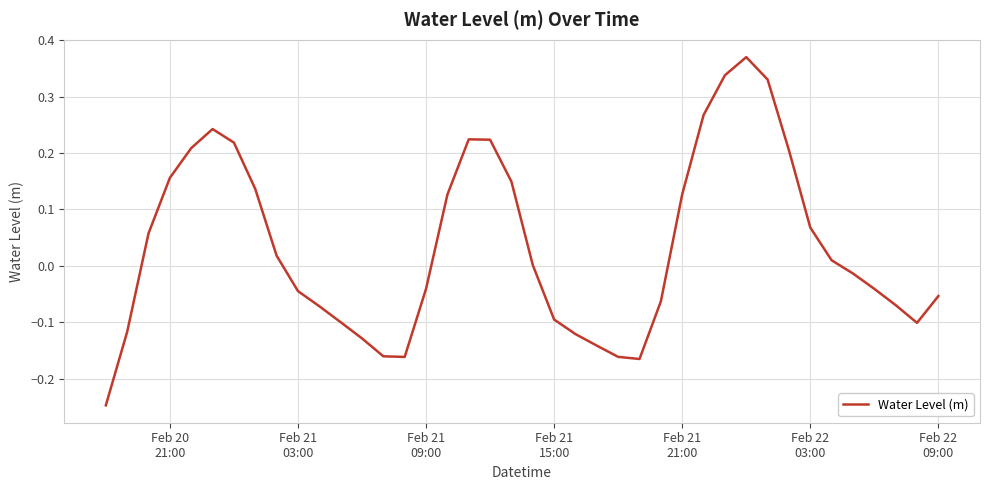

What is the difference between the maximum and minimum values?

0.6